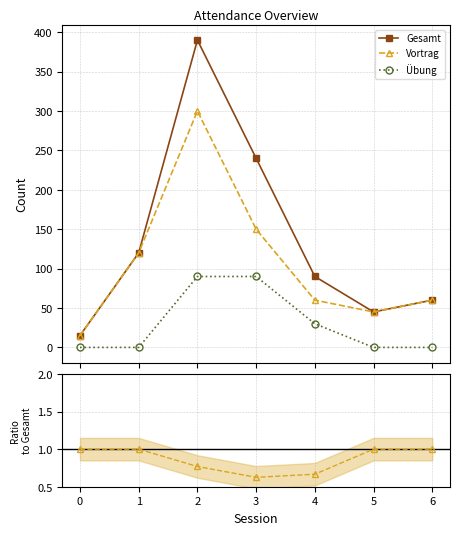

What is the total value across all series at 2?

780